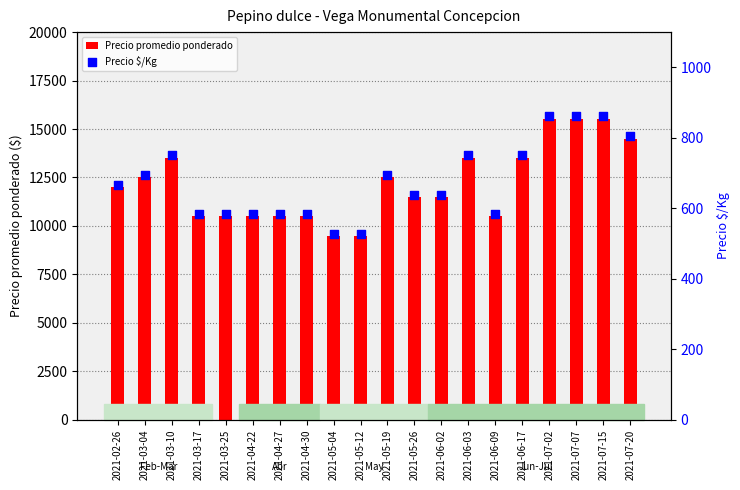

At which category is the sum across all series the highest?

2021-07-02